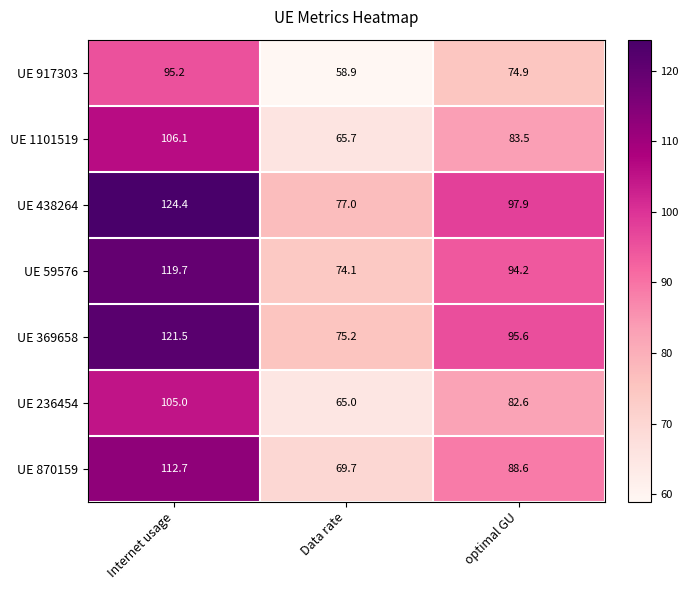

The UE 369658 series shows 23.9 at Data rate. True or false?

False